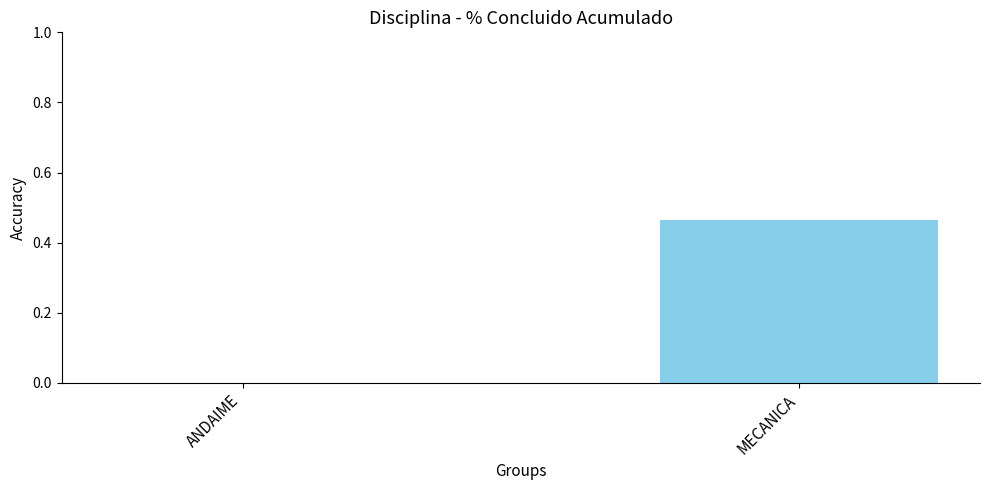

How many values are above zero?

1